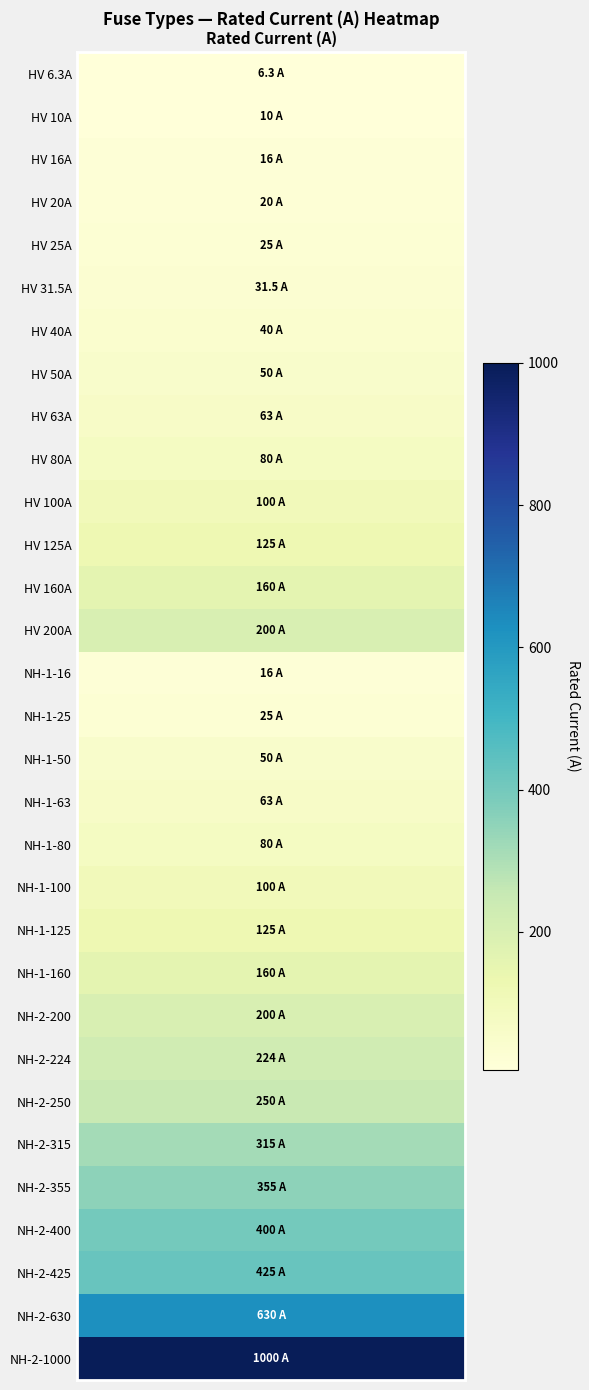

What is the difference between the values at HV 160A and HV 125A?

35.0